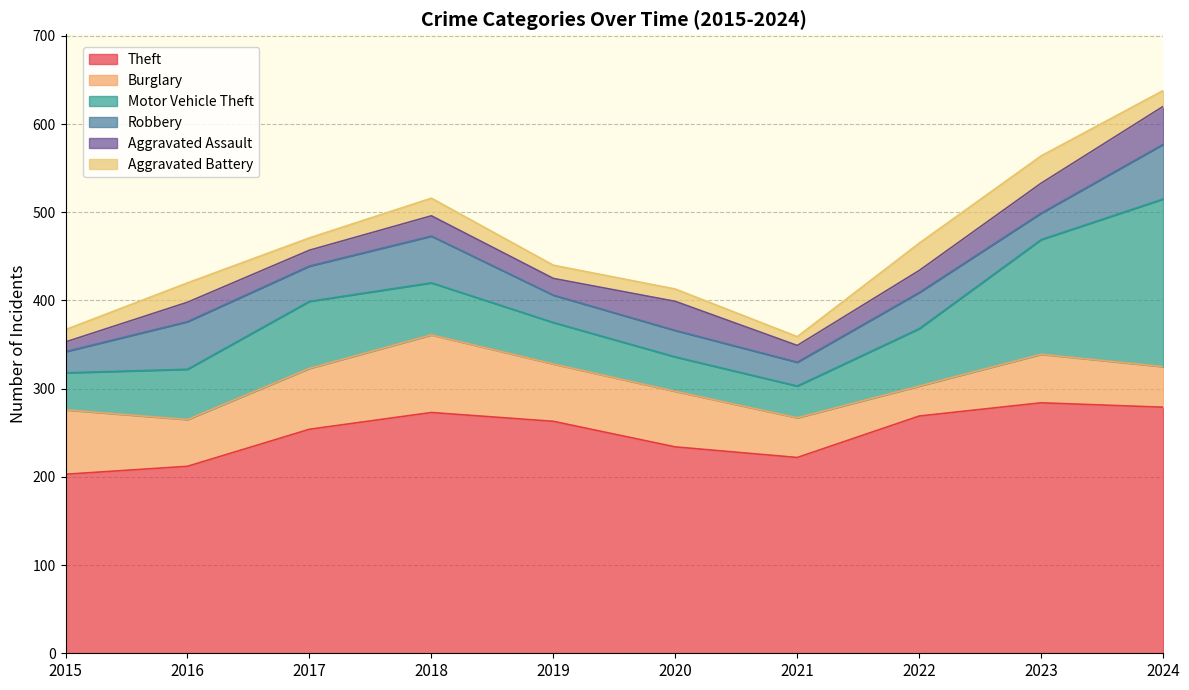

Does the chart display data point markers on the line(s)?

No